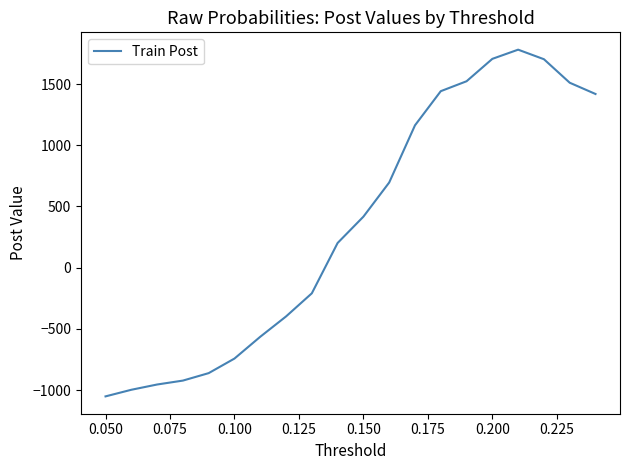

What is the greatest value displayed?

1781